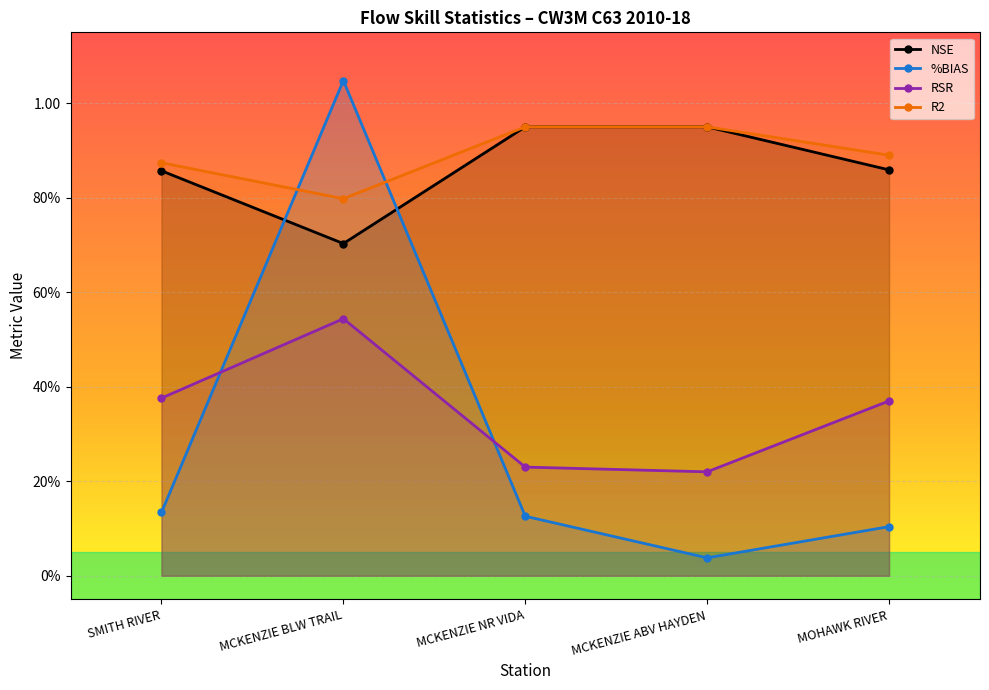

Reading left to right, transcribe all the data shown in this chart.

NSE: SMITH RIVER=0.9	MCKENZIE BLW TRAIL=0.7	MCKENZIE NR VIDA=0.9	MCKENZIE ABV HAYDEN=0.9	MOHAWK RIVER=0.9
%BIAS: SMITH RIVER=0.1	MCKENZIE BLW TRAIL=1.0	MCKENZIE NR VIDA=0.1	MCKENZIE ABV HAYDEN=0.0	MOHAWK RIVER=0.1
RSR: SMITH RIVER=0.4	MCKENZIE BLW TRAIL=0.5	MCKENZIE NR VIDA=0.2	MCKENZIE ABV HAYDEN=0.2	MOHAWK RIVER=0.4
R2: SMITH RIVER=0.9	MCKENZIE BLW TRAIL=0.8	MCKENZIE NR VIDA=0.9	MCKENZIE ABV HAYDEN=0.9	MOHAWK RIVER=0.9